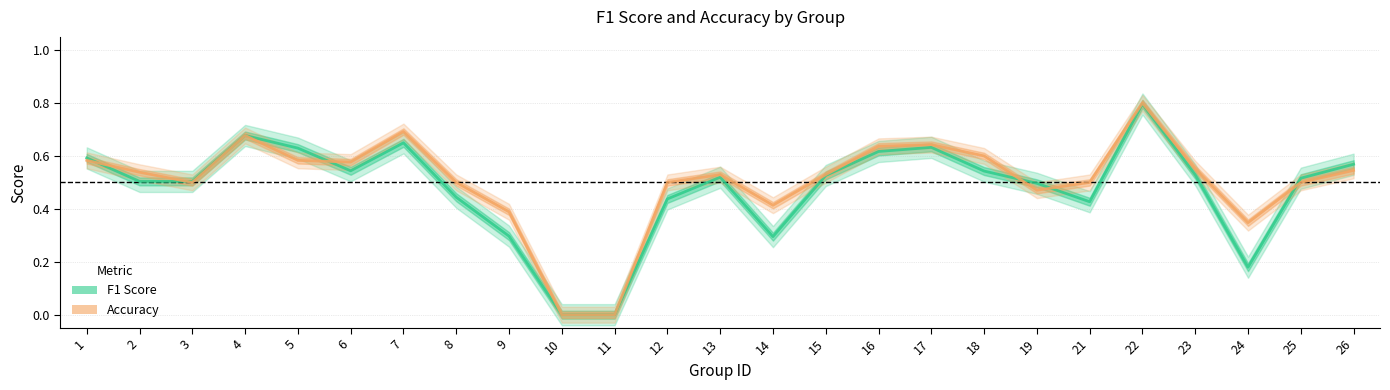

Reading left to right, extract all data points from this chart.

F1 Score: 0.6	0.5	0.5	0.7	0.6	0.5	0.6	0.4	0.3	0.0	0.0	0.4	0.5	0.3	0.5	0.6	0.6	0.5	0.5	0.4	0.8	0.5	0.2	0.5	0.6
Accuracy: 0.6	0.5	0.5	0.7	0.6	0.6	0.7	0.5	0.4	0.0	0.0	0.5	0.5	0.4	0.5	0.6	0.6	0.6	0.5	0.5	0.8	0.6	0.3	0.5	0.5